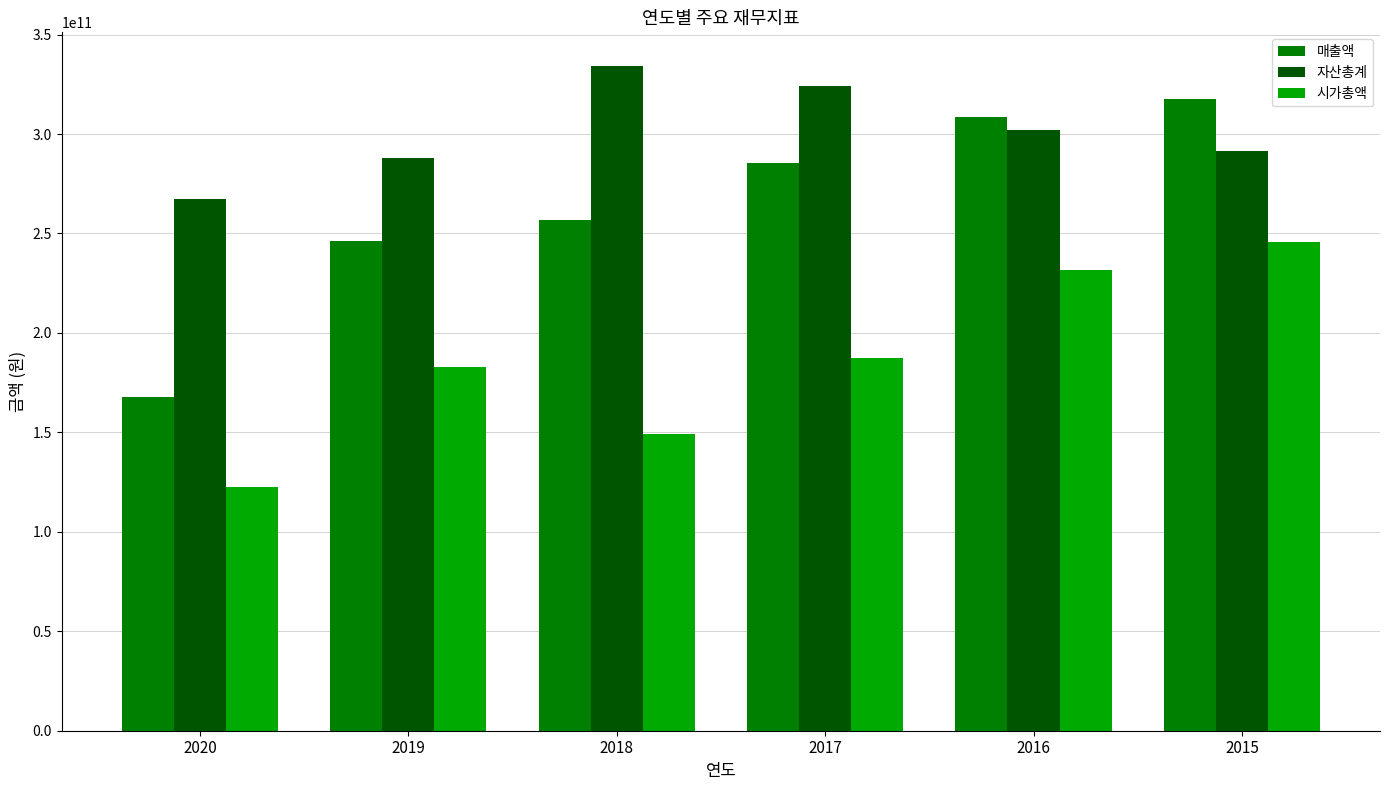

What is the total value across all series at 2017?

797336189312